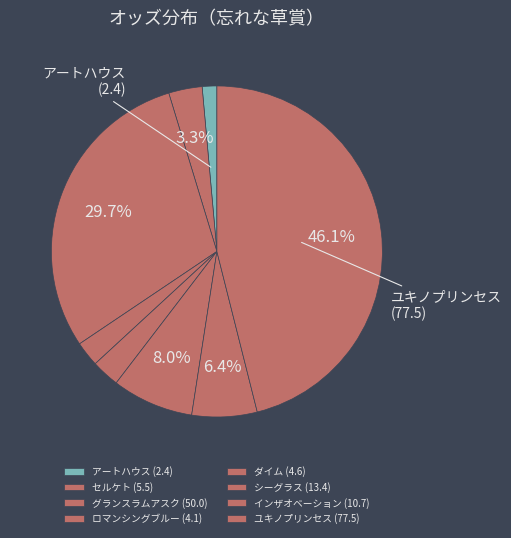

What is the total percentage of シーグラス and ユキノプリンセス?

54.0%